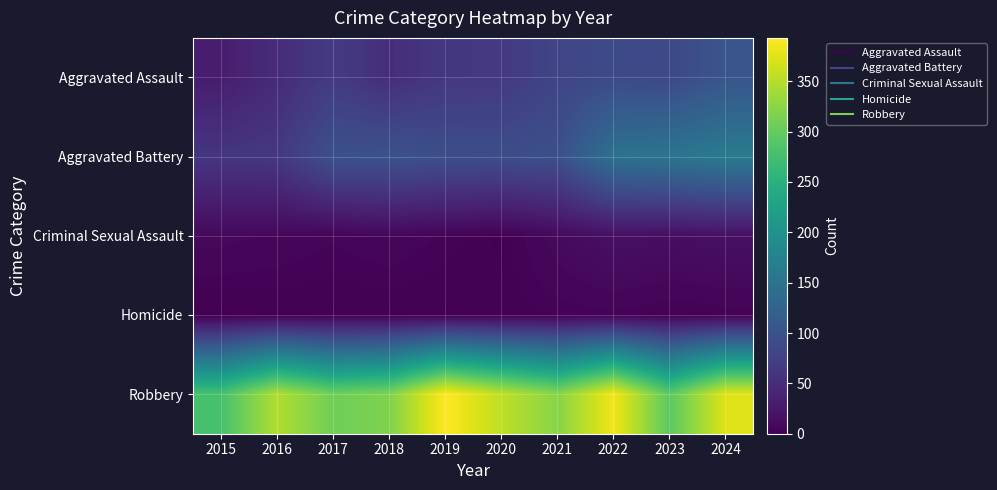

At which category is the sum across all series the highest?

2024